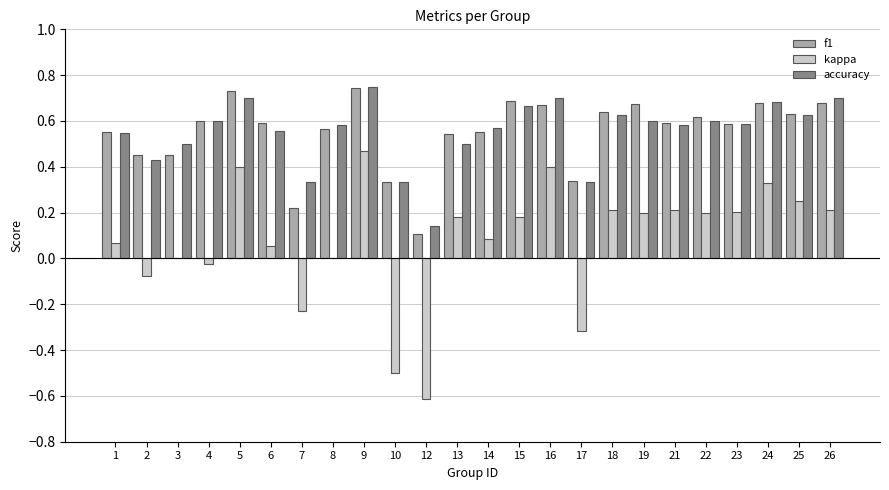

The accuracy series shows 1.3 at 9. True or false?

False